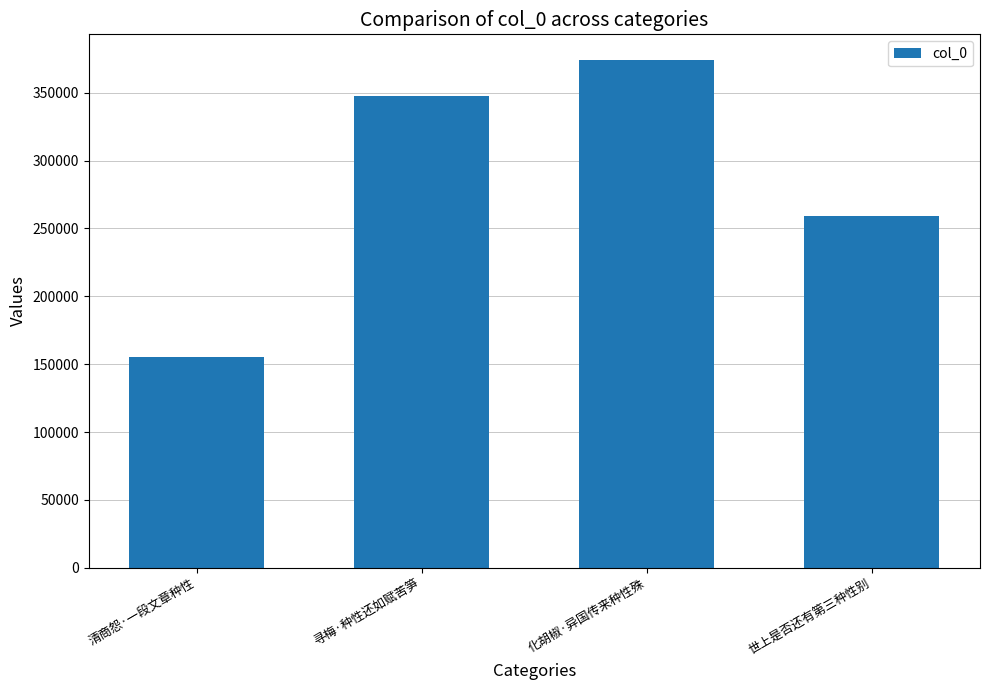

Is it true that the value at 寻梅·种性还如赋苦笋 is 556192?

False